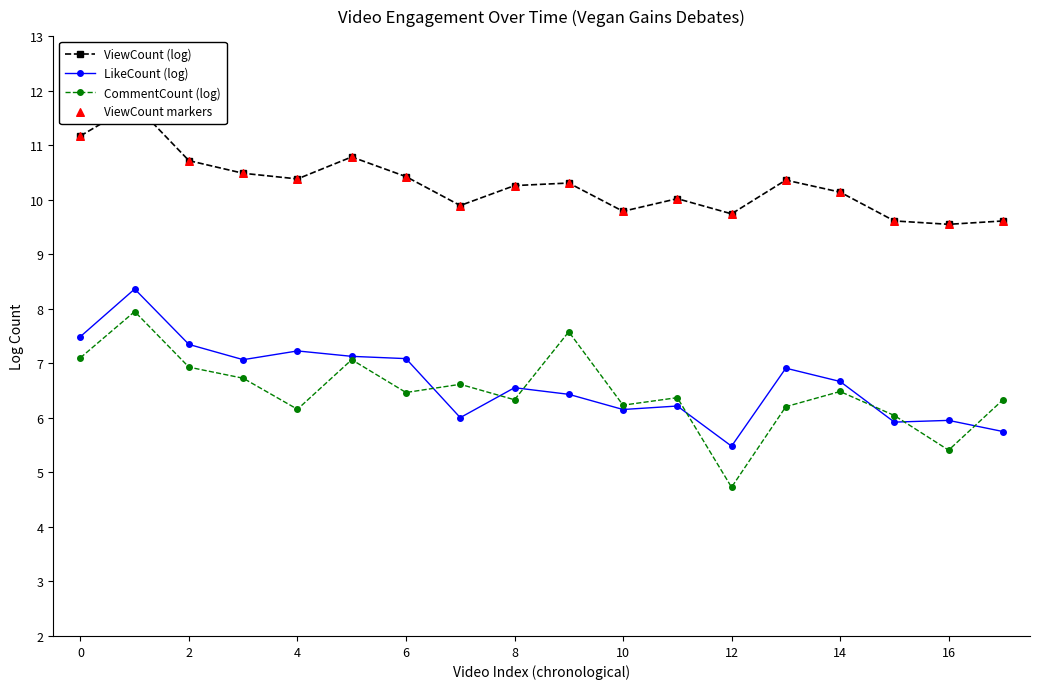

Is it true that CommentCount (log) equals 6.9 at 2?

True